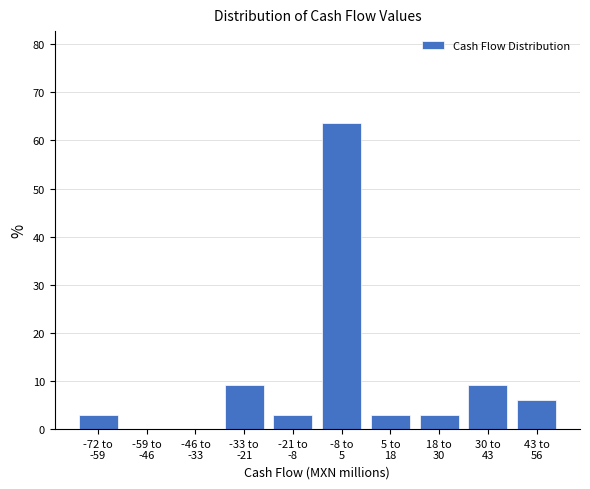

What is the sum of all values?

100.0